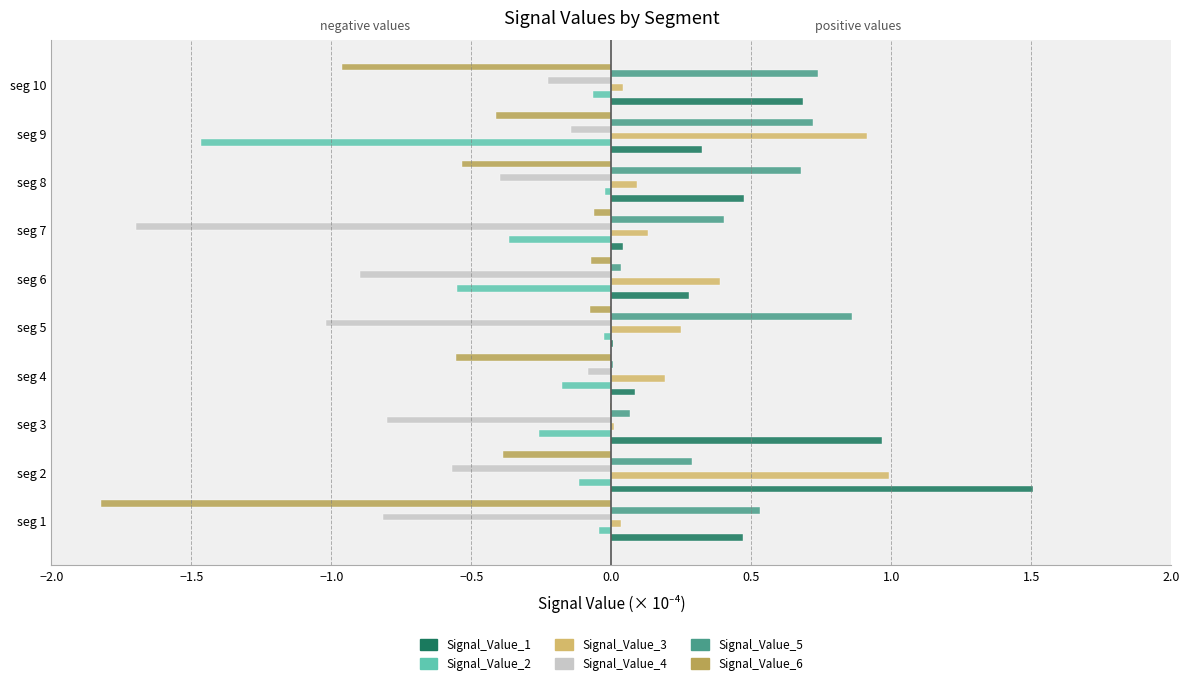

What is the maximum value shown in the chart?

1.5